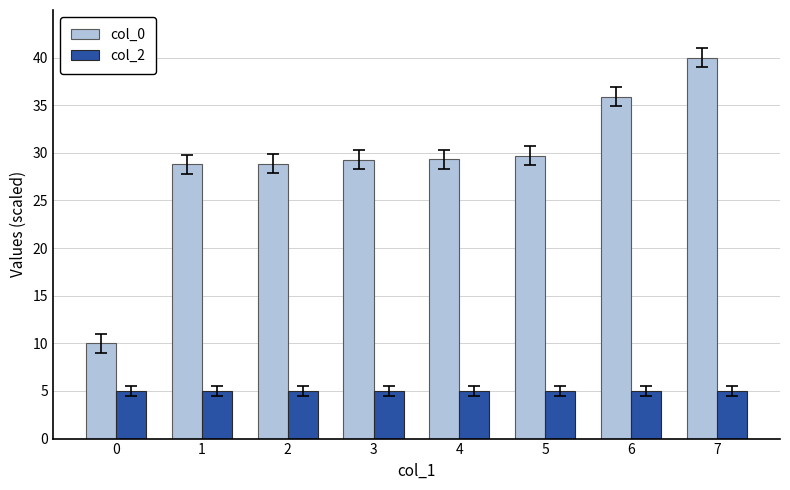

How many distinct data groups are displayed?

2